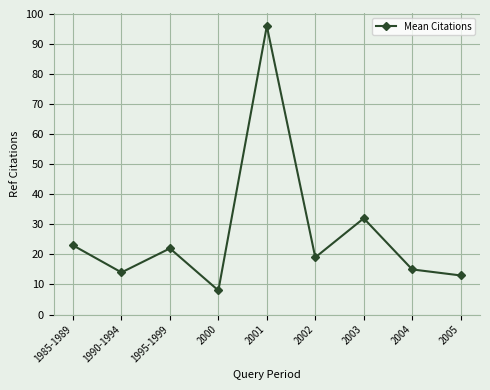

True or false: the data shows 96 at 2001.

True